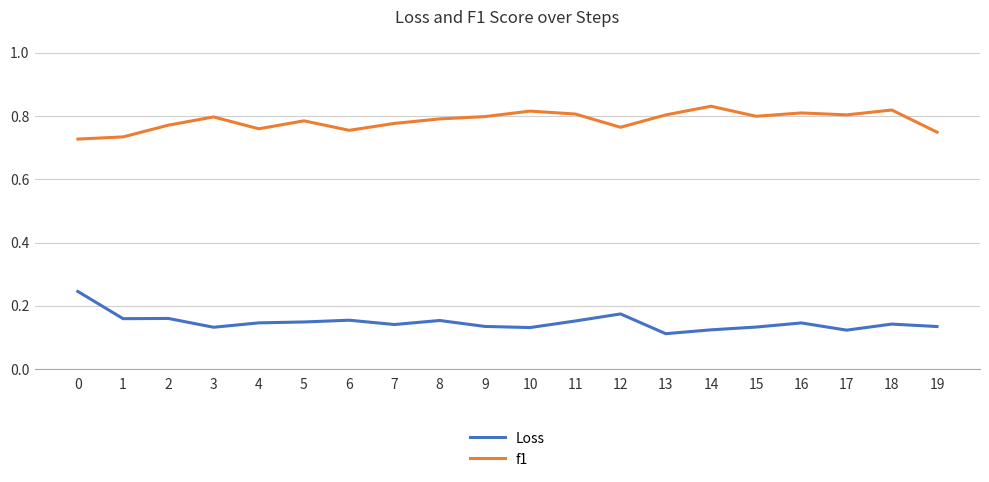

True or false: Loss has a value of 0.2 at 4.

False